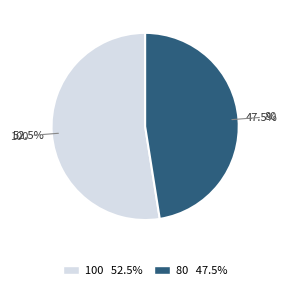

Does 100 represent more than half of the total?

Yes